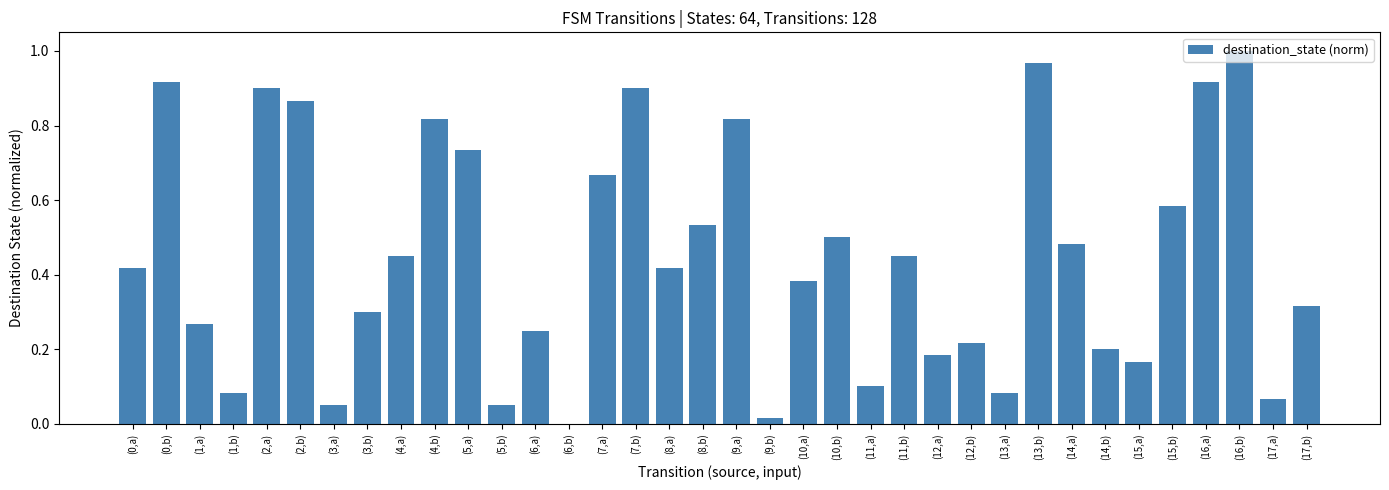

What is the change in value from (11,b) to (12,a)?

-0.3